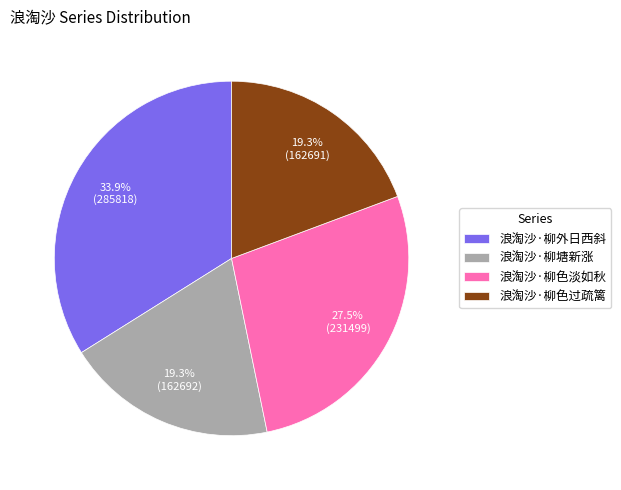

To the nearest percent, what portion does 浪淘沙·柳塘新涨 represent?

19%